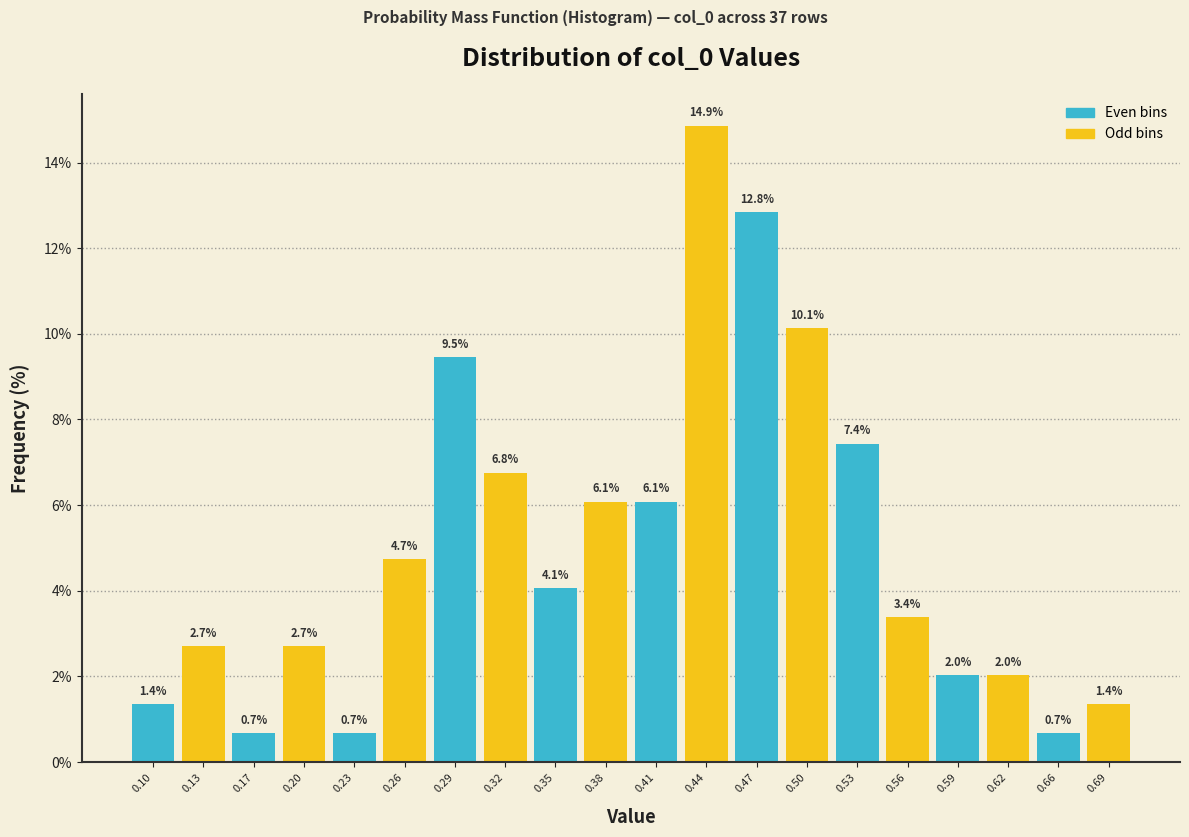

Over which range of the x-axis is the bar tallest?

0.425 to 0.455